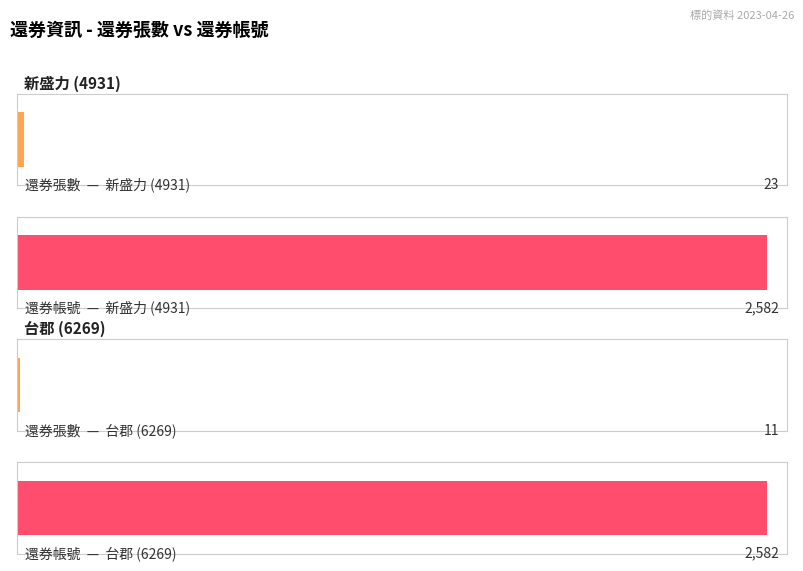

The 還券張數 series shows 23 at 新盛力 (4931). True or false?

True